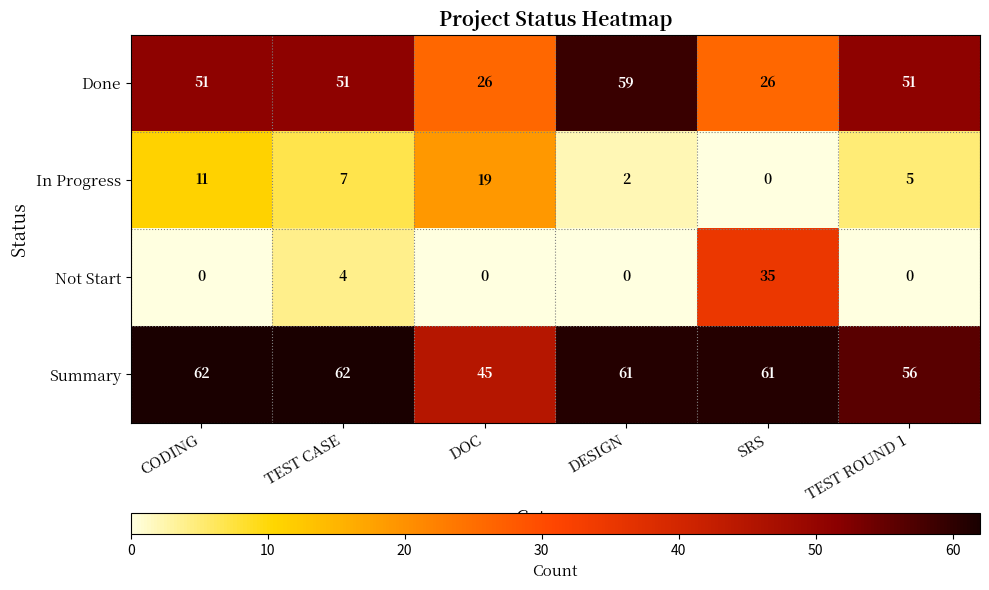

Rank the series at TEST CASE from lowest to highest value.

Not Start, In Progress, Done, Summary